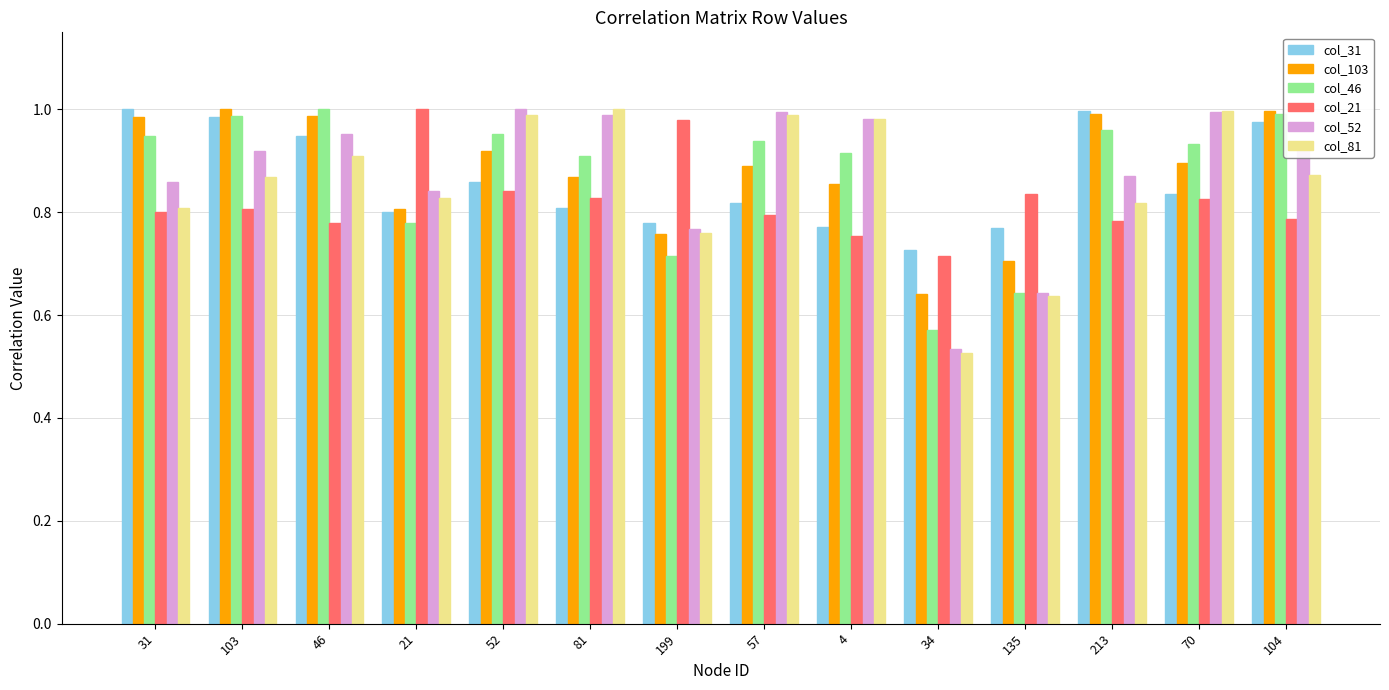

Which category has the lowest value across all series?

34